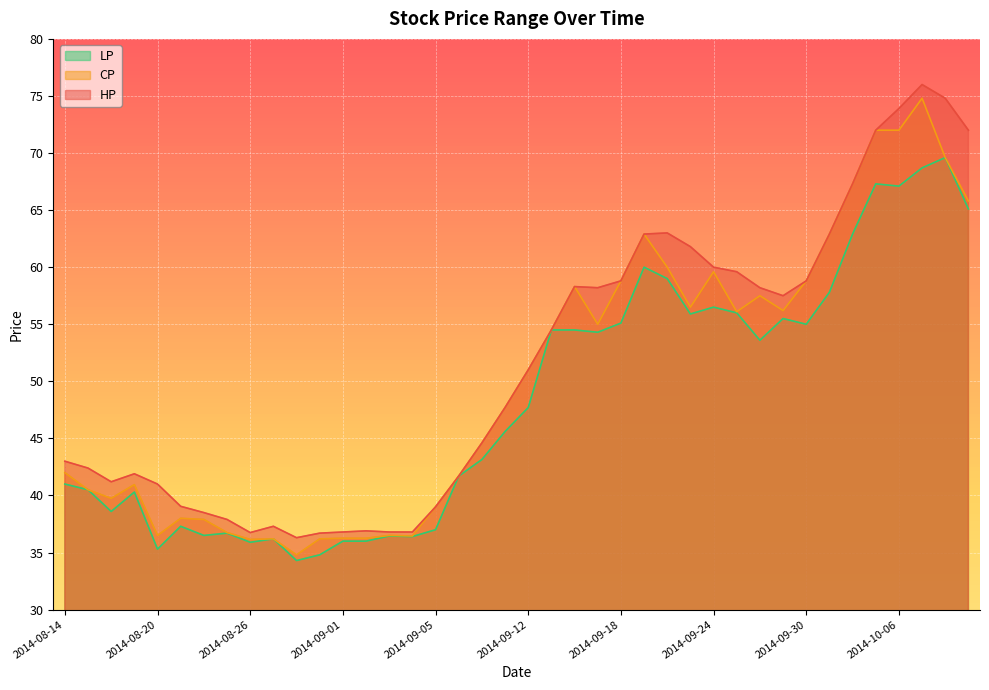

Reading left to right, transcribe all the data shown in this chart.

HP: 2014-08-14=43.0	2014-08-15=42.4	2014-08-18=41.2	2014-08-19=41.9	2014-08-20=41.0	2014-08-21=39.0	2014-08-22=38.5	2014-08-25=37.9	2014-08-26=36.8	2014-08-27=37.3	2014-08-28=36.3	2014-08-29=36.7	2014-09-01=36.8	2014-09-02=36.9	2014-09-03=36.8	2014-09-04=36.8	2014-09-05=39.0	2014-09-09=41.7	2014-09-10=44.6	2014-09-11=47.7	2014-09-12=51.0	2014-09-15=54.5	2014-09-16=58.3	2014-09-17=58.2	2014-09-18=58.8	2014-09-19=62.9	2014-09-22=63.0	2014-09-23=61.8	2014-09-24=60.0	2014-09-25=59.6	2014-09-26=58.2	2014-09-29=57.5	2014-09-30=58.8	2014-10-01=62.9	2014-10-02=67.3	2014-10-03=72.0	2014-10-06=73.9	2014-10-07=76.0	2014-10-08=74.8	2014-10-09=72.0
CP: 2014-08-14=42.0	2014-08-15=40.5	2014-08-18=39.8	2014-08-19=41.0	2014-08-20=36.5	2014-08-21=38.0	2014-08-22=37.9	2014-08-25=36.8	2014-08-26=36.1	2014-08-27=36.2	2014-08-28=34.8	2014-08-29=36.2	2014-09-01=36.2	2014-09-02=36.2	2014-09-03=36.5	2014-09-04=36.5	2014-09-05=39.0	2014-09-09=41.7	2014-09-10=44.6	2014-09-11=47.7	2014-09-12=51.0	2014-09-15=54.5	2014-09-16=58.3	2014-09-17=55.0	2014-09-18=58.8	2014-09-19=62.9	2014-09-22=60.0	2014-09-23=56.5	2014-09-24=59.6	2014-09-25=56.1	2014-09-26=57.5	2014-09-29=56.2	2014-09-30=58.8	2014-10-01=62.9	2014-10-02=67.3	2014-10-03=72.0	2014-10-06=72.0	2014-10-07=74.8	2014-10-08=69.6	2014-10-09=65.8
LP: 2014-08-14=41.0	2014-08-15=40.5	2014-08-18=38.6	2014-08-19=40.3	2014-08-20=35.3	2014-08-21=37.3	2014-08-22=36.5	2014-08-25=36.7	2014-08-26=35.9	2014-08-27=36.2	2014-08-28=34.3	2014-08-29=34.8	2014-09-01=36.0	2014-09-02=36.0	2014-09-03=36.5	2014-09-04=36.4	2014-09-05=37.0	2014-09-09=41.7	2014-09-10=43.1	2014-09-11=45.6	2014-09-12=47.7	2014-09-15=54.5	2014-09-16=54.5	2014-09-17=54.3	2014-09-18=55.1	2014-09-19=60.0	2014-09-22=59.0	2014-09-23=55.9	2014-09-24=56.5	2014-09-25=56.0	2014-09-26=53.6	2014-09-29=55.5	2014-09-30=55.0	2014-10-01=57.8	2014-10-02=62.9	2014-10-03=67.3	2014-10-06=67.1	2014-10-07=68.7	2014-10-08=69.6	2014-10-09=65.1